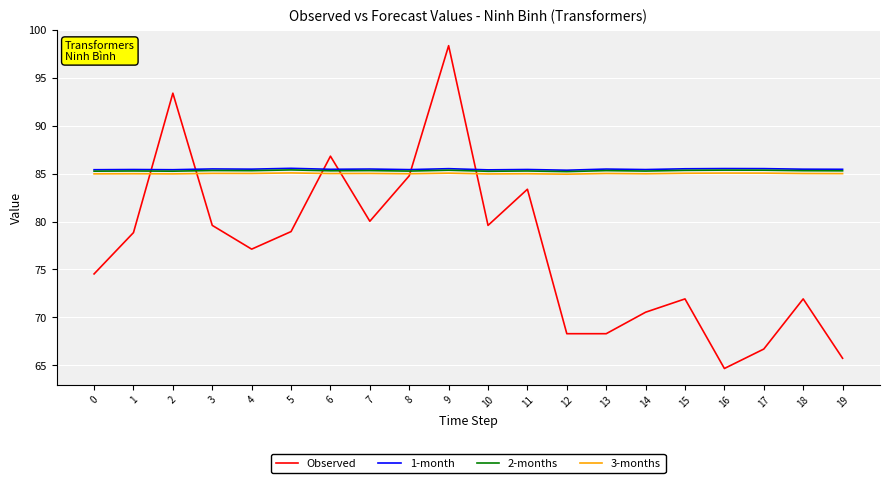

What value does the 3-months series have at 7?

85.0